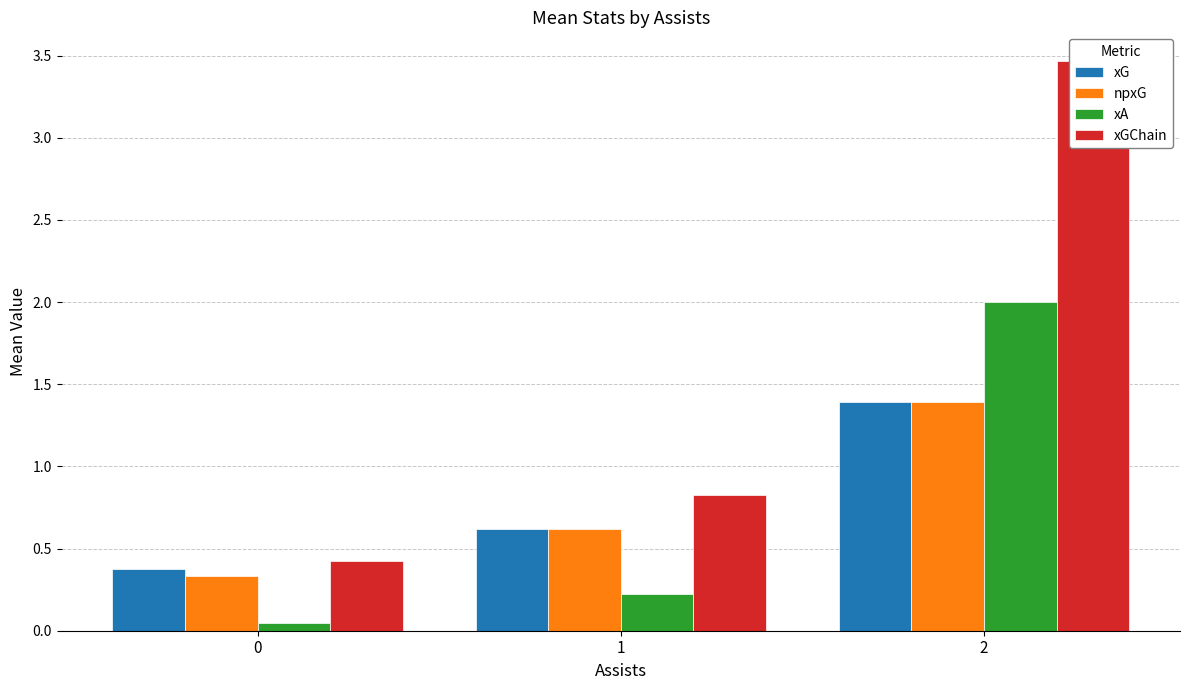

How many xG values are between 0 and 1?

2